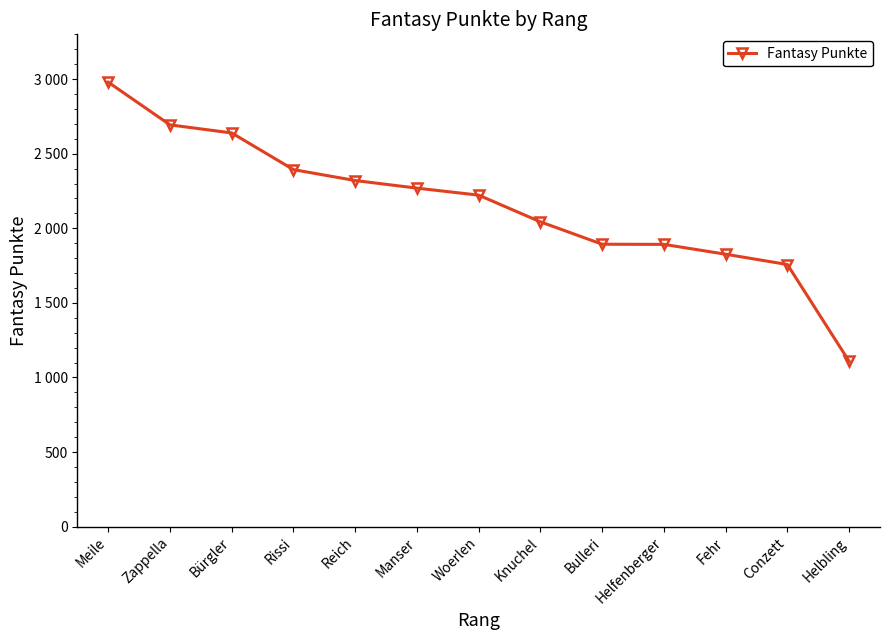

What is the label of the 8th point from the left?

Knuchel